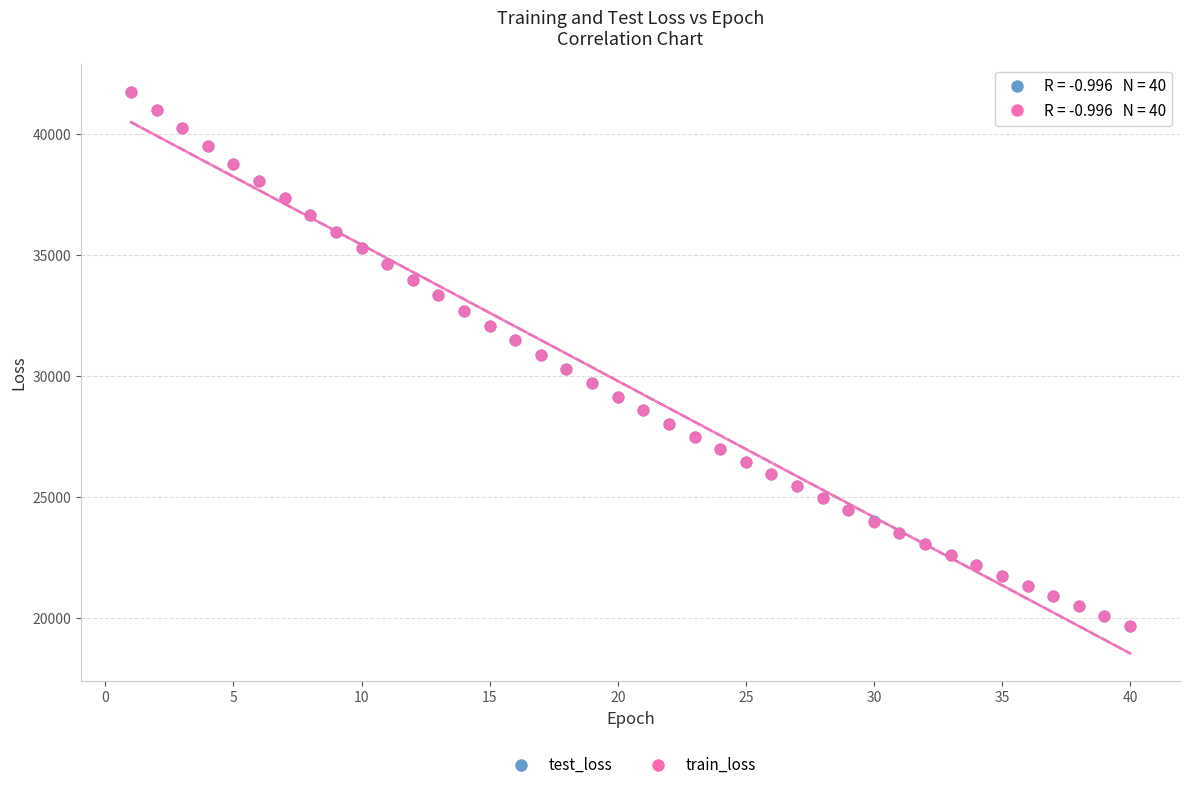

What are all the series names shown in the legend?

test_loss, train_loss